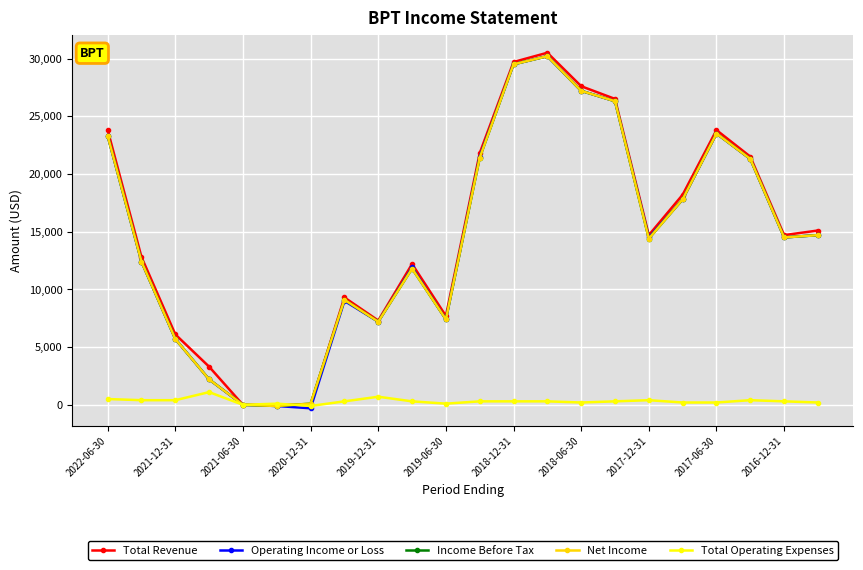

True or false: Operating Income or Loss and Total Revenue intersect in this chart.

False